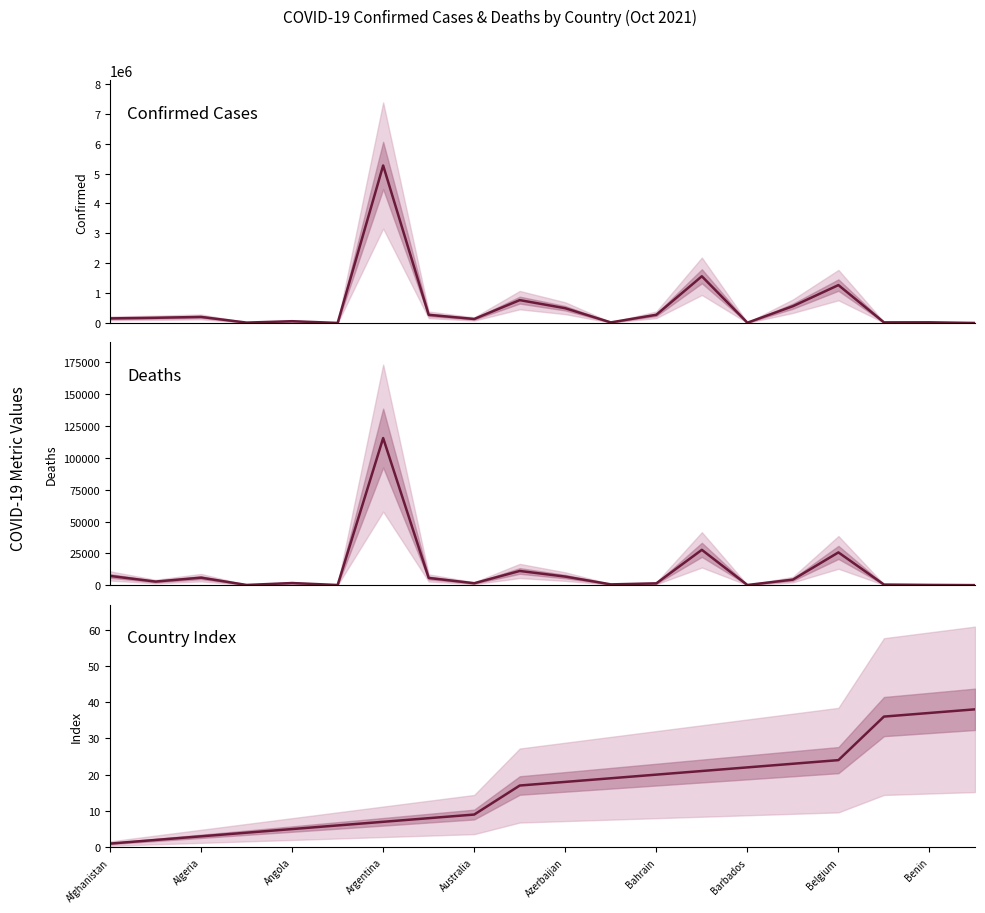

The Confirmed series shows 2615 at 19. True or false?

True